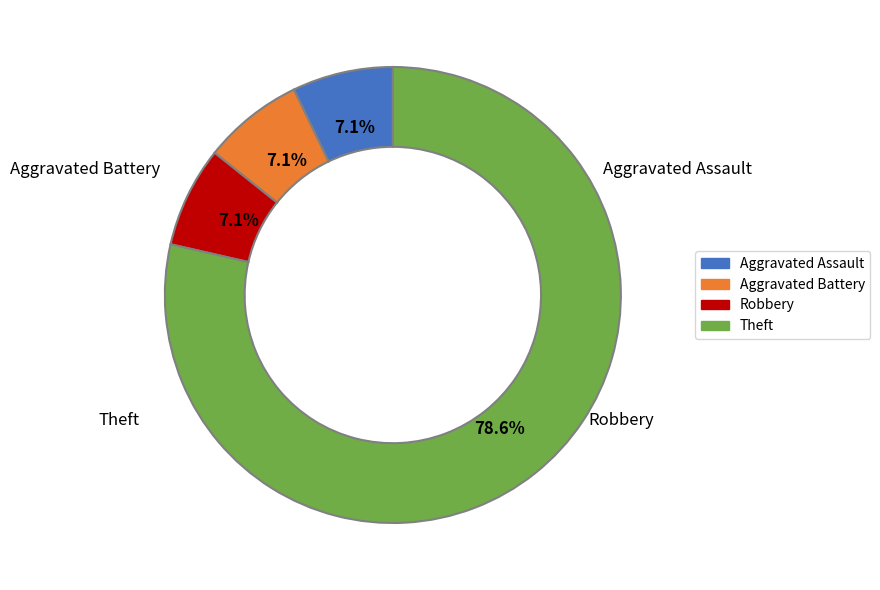

Approximately how many times larger is the value at Theft compared to Aggravated Battery?

11.0